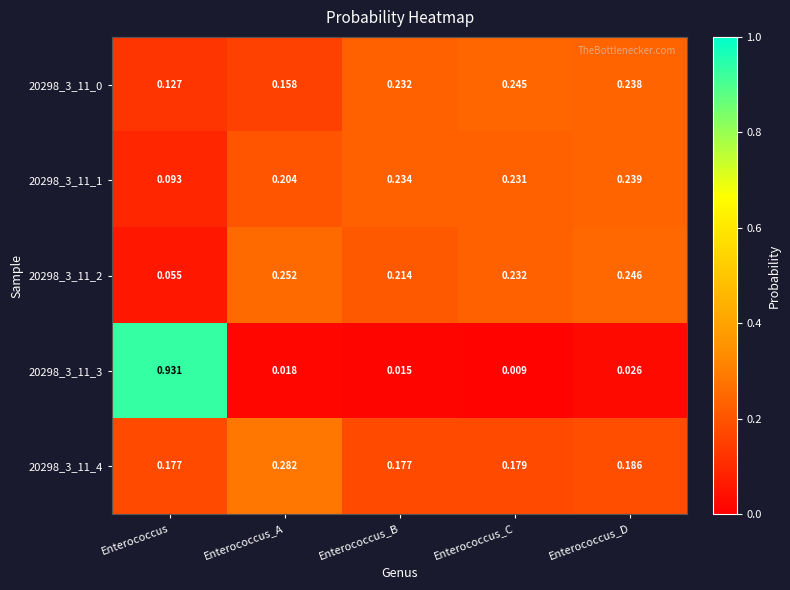

Between Enterococcus_C and Enterococcus_D, which series saw the biggest shift?

20298_3_11_3